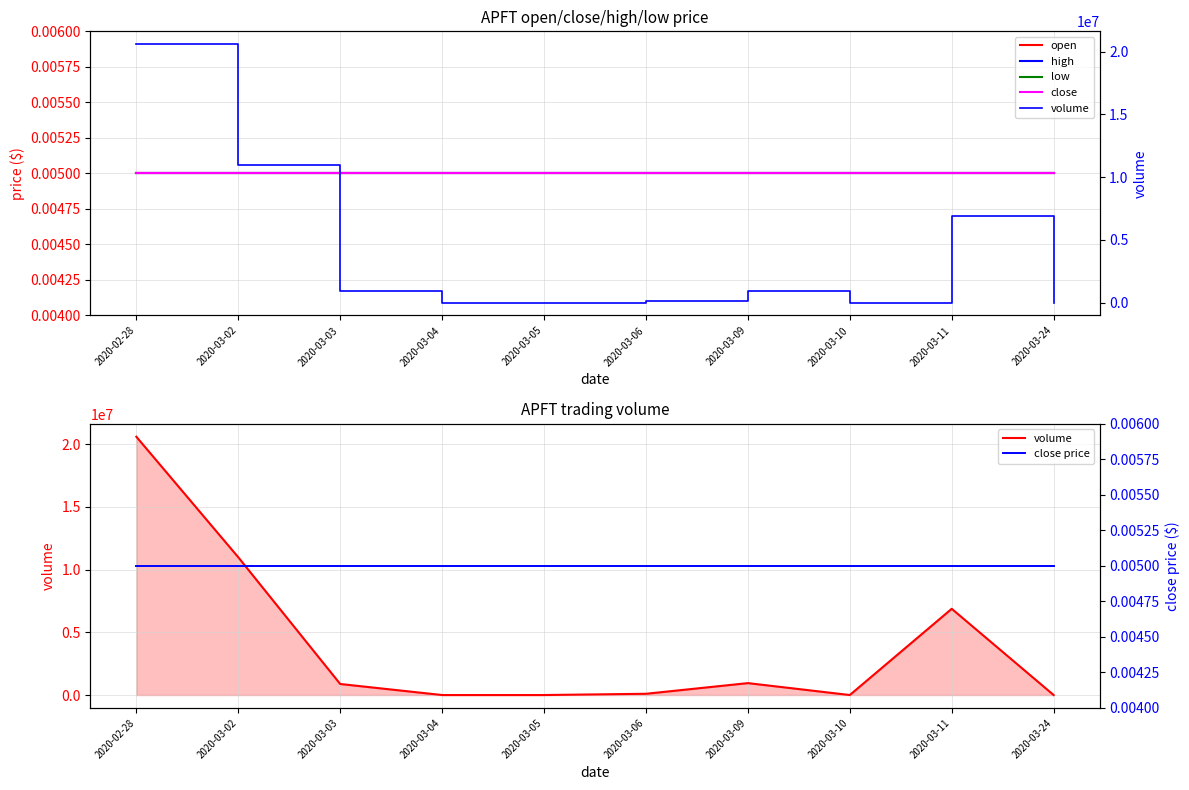

True or false: close price and low intersect in this chart.

False